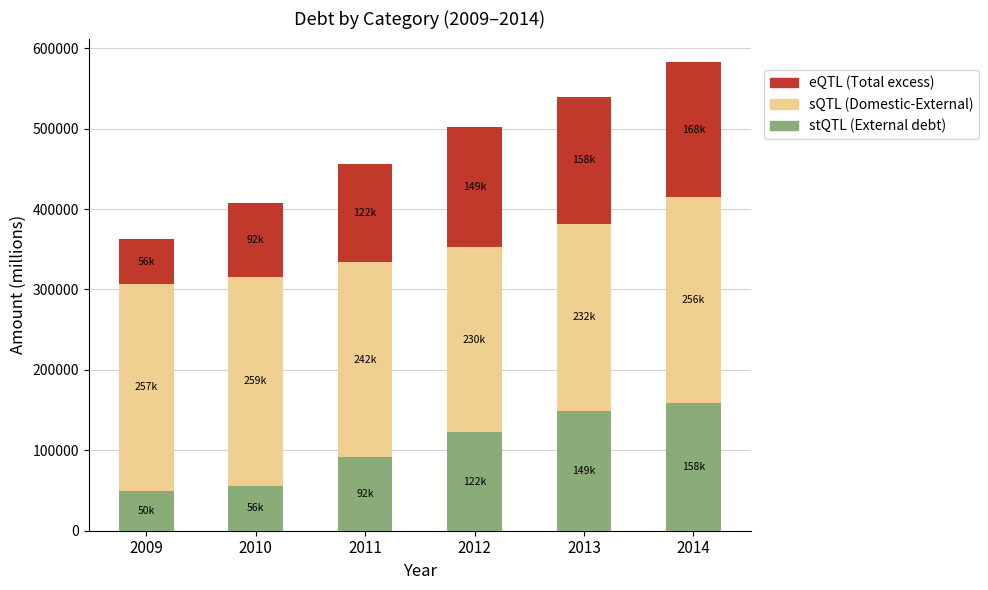

At which category is the sum across all series the highest?

2014